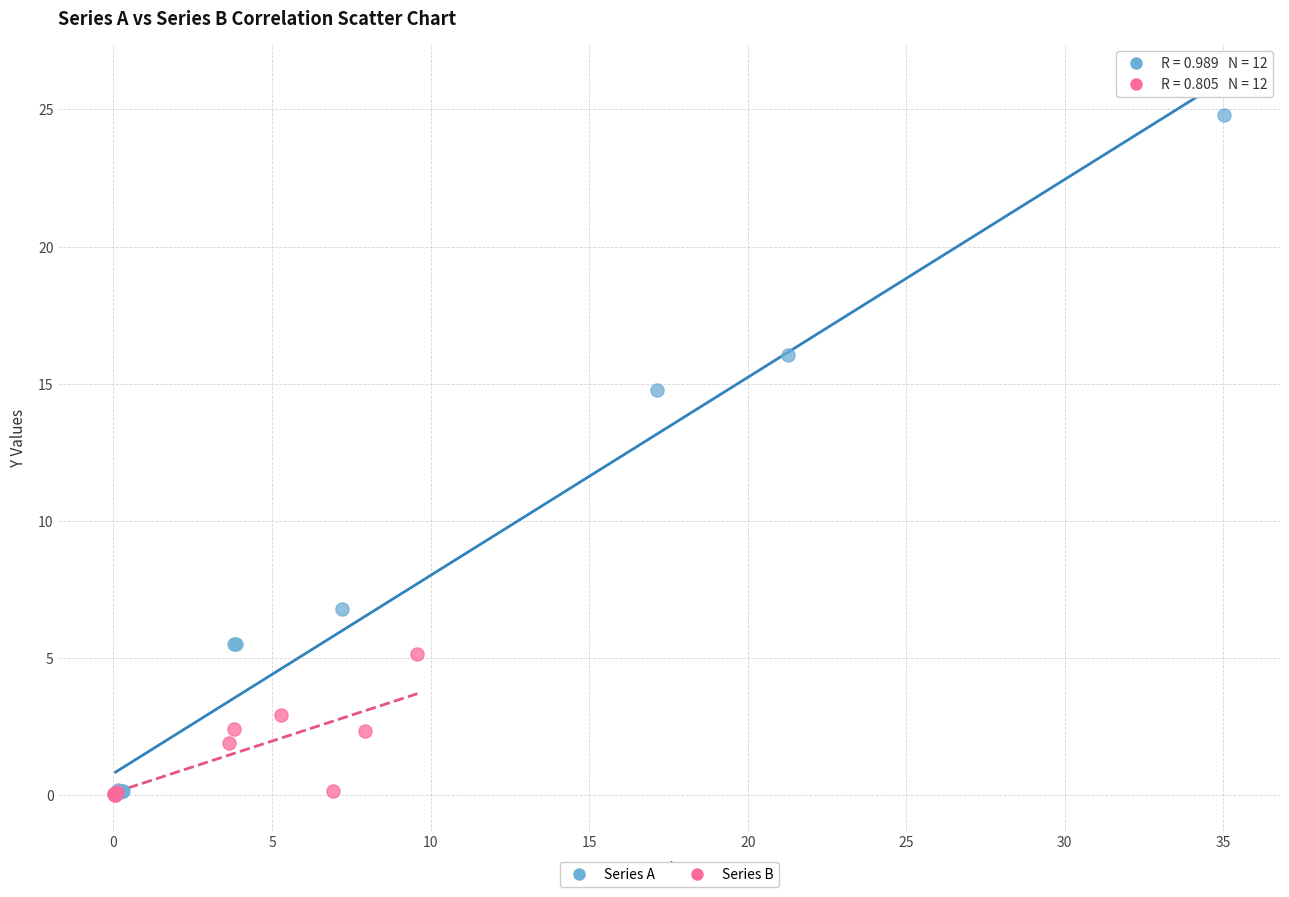

What are all the series names shown in the legend?

Series A, Series B